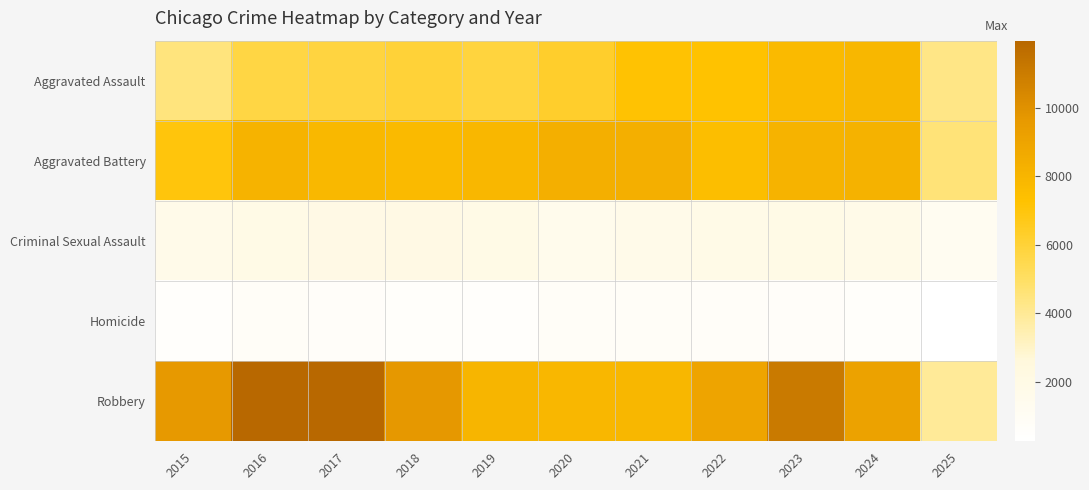

How many data points does each series have?

11